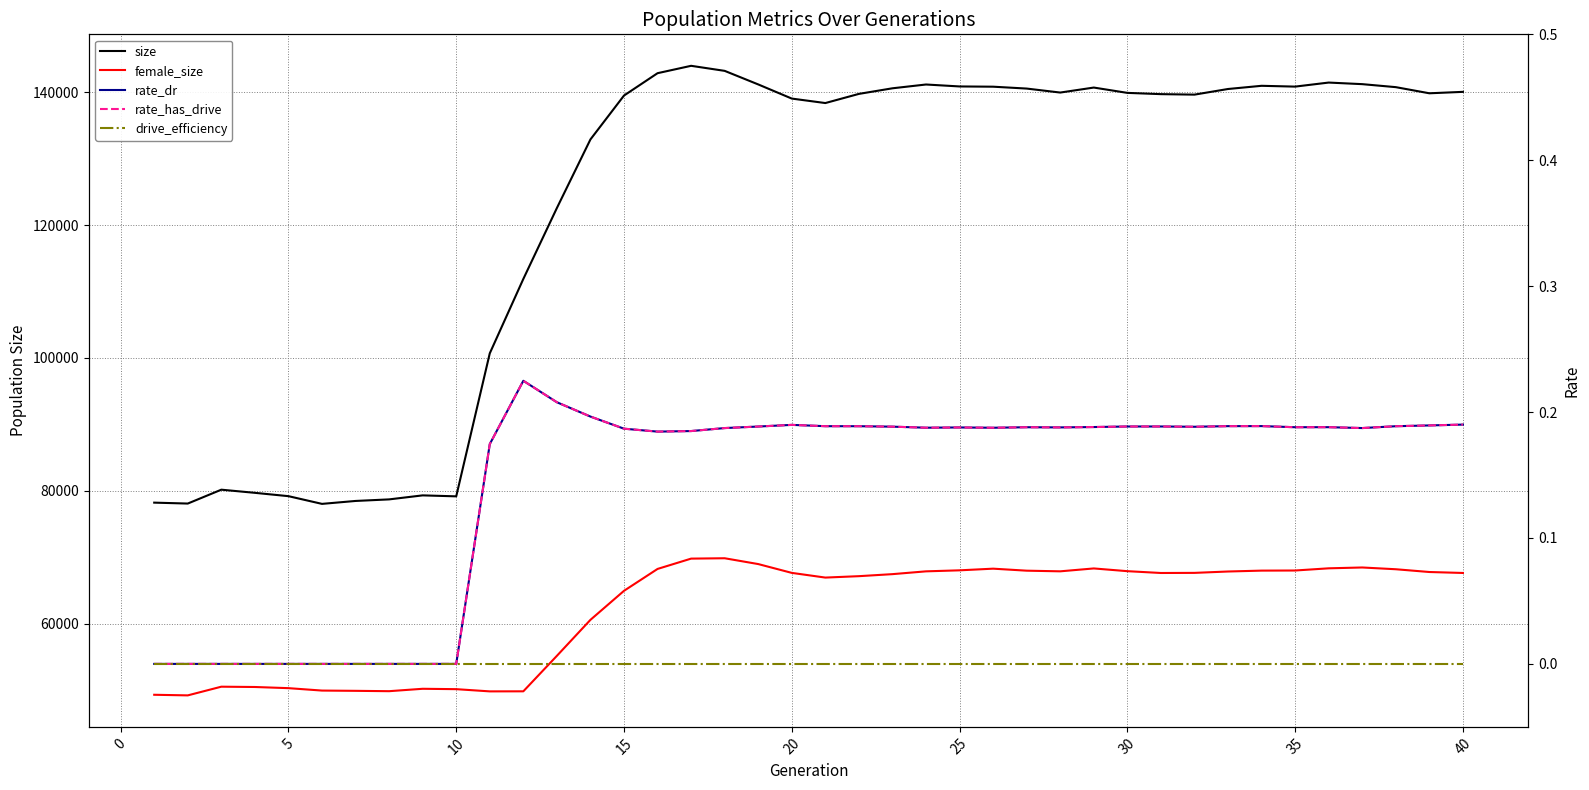

Reading right to left, what are all the values shown in this chart?

size: 140079.0	139864.0	140788.0	141240.0	141479.0	140870.0	140991.0	140510.0	139662.0	139735.0	139925.0	140727.0	139974.0	140575.0	140857.0	140894.0	141187.0	140616.0	139773.0	138393.0	139067.0	141198.0	143241.0	144002.0	142891.0	139524.0	132917.0	122585.0	111901.0	100698.0	79157.0	79304.0	78700.0	78464.0	78023.0	79185.0	79687.0	80161.0	78072.0	78210.0
female_size: 67618.0	67762.0	68178.0	68444.0	68318.0	67988.0	67971.0	67838.0	67631.0	67614.0	67888.0	68299.0	67865.0	67962.0	68265.0	68015.0	67862.0	67440.0	67135.0	66923.0	67630.0	68958.0	69834.0	69779.0	68225.0	64930.0	60559.0	55138.0	49792.0	49783.0	50117.0	50174.0	49812.0	49865.0	49905.0	50269.0	50443.0	50489.0	49180.0	49272.0
rate_dr: 0.2	0.2	0.2	0.2	0.2	0.2	0.2	0.2	0.2	0.2	0.2	0.2	0.2	0.2	0.2	0.2	0.2	0.2	0.2	0.2	0.2	0.2	0.2	0.2	0.2	0.2	0.2	0.2	0.2	0.2	0.0	0.0	0.0	0.0	0.0	0.0	0.0	0.0	0.0	0.0
rate_has_drive: 0.2	0.2	0.2	0.2	0.2	0.2	0.2	0.2	0.2	0.2	0.2	0.2	0.2	0.2	0.2	0.2	0.2	0.2	0.2	0.2	0.2	0.2	0.2	0.2	0.2	0.2	0.2	0.2	0.2	0.2	0.0	0.0	0.0	0.0	0.0	0.0	0.0	0.0	0.0	0.0
drive_efficiency: 0.0	0.0	0.0	0.0	0.0	0.0	0.0	0.0	0.0	0.0	0.0	0.0	0.0	0.0	0.0	0.0	0.0	0.0	0.0	0.0	0.0	0.0	0.0	0.0	0.0	0.0	0.0	0.0	0.0	0.0	0.0	0.0	0.0	0.0	0.0	0.0	0.0	0.0	0.0	0.0